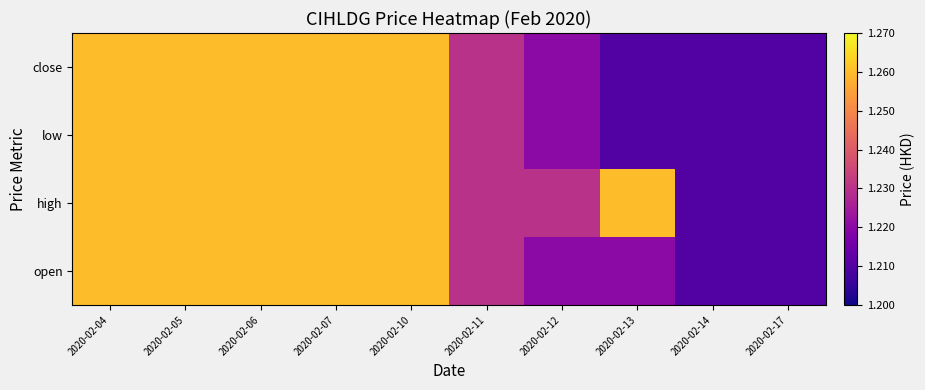

Reading right to left, extract all data points from this chart.

open: 2020-02-17=1.2	2020-02-14=1.2	2020-02-13=1.2	2020-02-12=1.2	2020-02-11=1.2	2020-02-10=1.3	2020-02-07=1.3	2020-02-06=1.3	2020-02-05=1.3	2020-02-04=1.3
high: 2020-02-17=1.2	2020-02-14=1.2	2020-02-13=1.3	2020-02-12=1.2	2020-02-11=1.2	2020-02-10=1.3	2020-02-07=1.3	2020-02-06=1.3	2020-02-05=1.3	2020-02-04=1.3
low: 2020-02-17=1.2	2020-02-14=1.2	2020-02-13=1.2	2020-02-12=1.2	2020-02-11=1.2	2020-02-10=1.3	2020-02-07=1.3	2020-02-06=1.3	2020-02-05=1.3	2020-02-04=1.3
close: 2020-02-17=1.2	2020-02-14=1.2	2020-02-13=1.2	2020-02-12=1.2	2020-02-11=1.2	2020-02-10=1.3	2020-02-07=1.3	2020-02-06=1.3	2020-02-05=1.3	2020-02-04=1.3